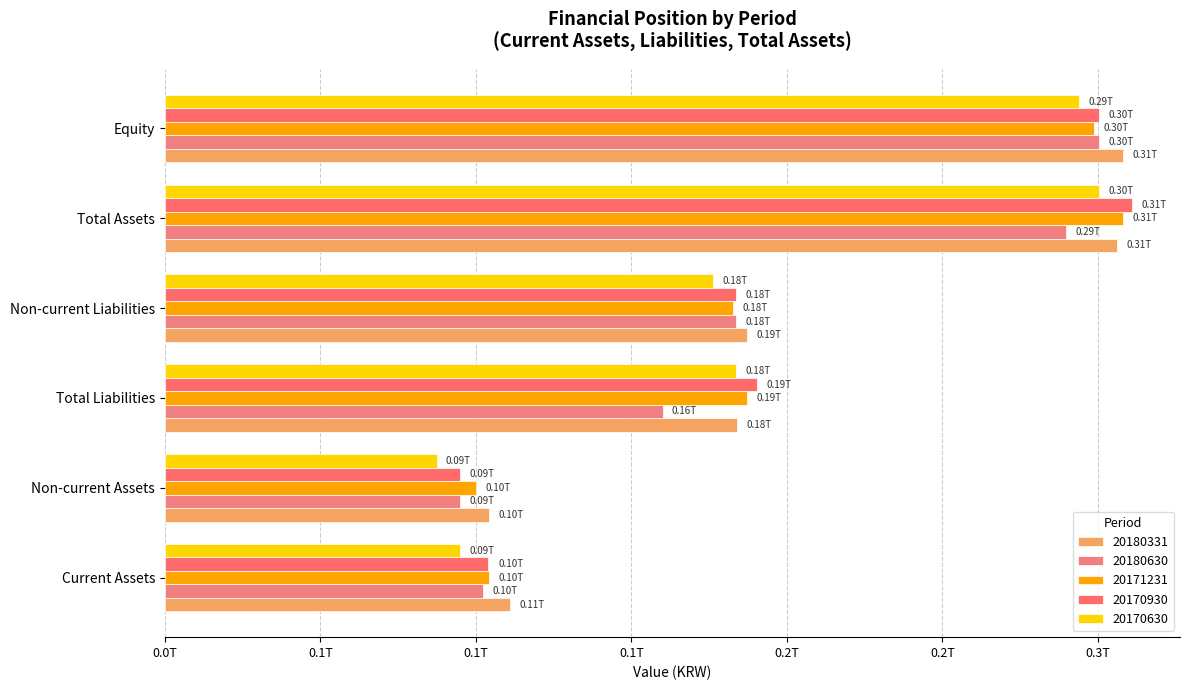

Rank the series by their maximum value, from highest to lowest.

20170930, 20180331, 20171231, 20180630, 20170630